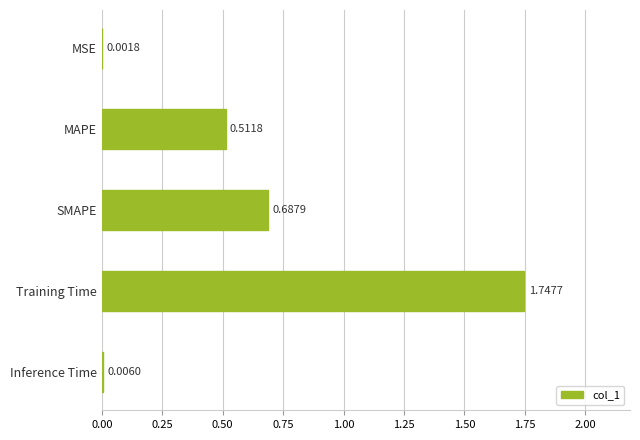

At which category does the chart reach its peak across all series?

Training Time